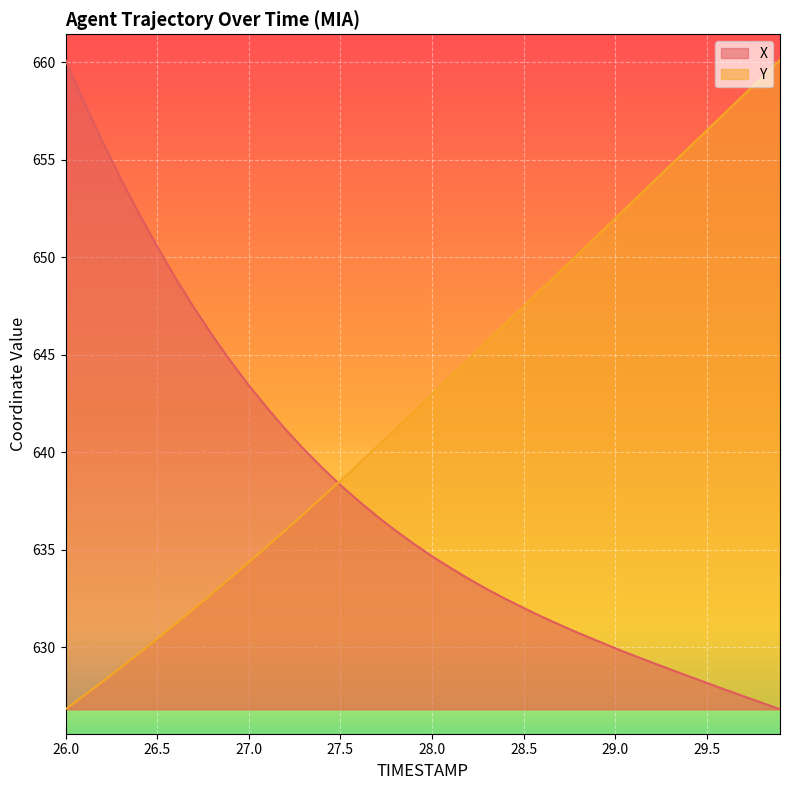

What is the smallest value displayed?

626.8